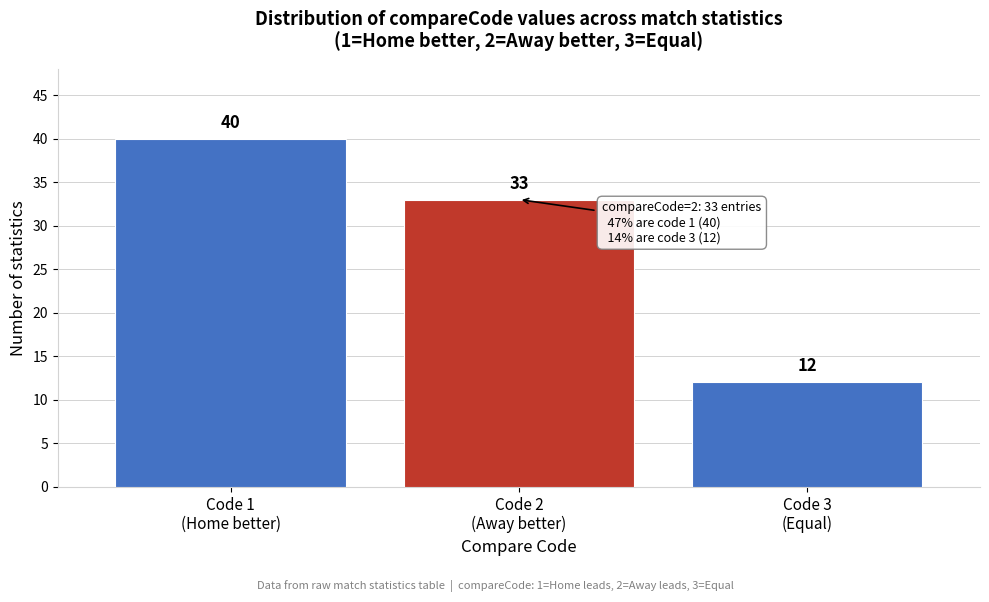

Reading left to right, transcribe all the data shown in this chart.

40	33	12